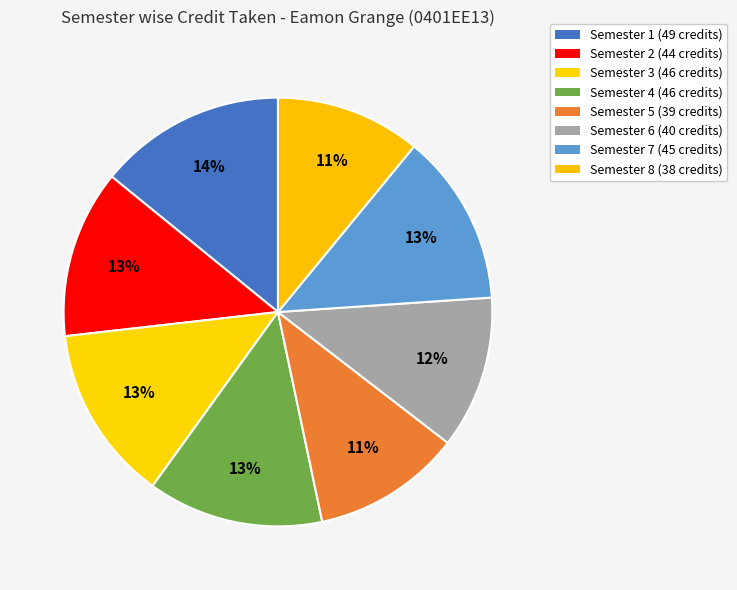

How many segments does this pie chart have?

8